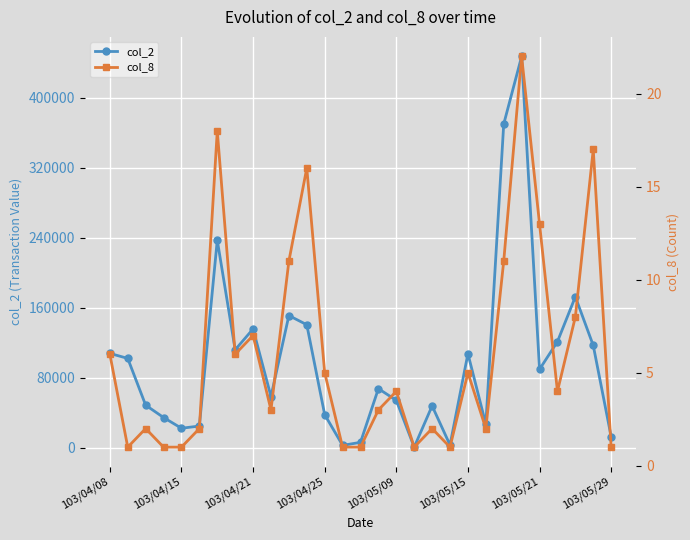

True or false: col_2 has more than 0 interior local peaks.

True